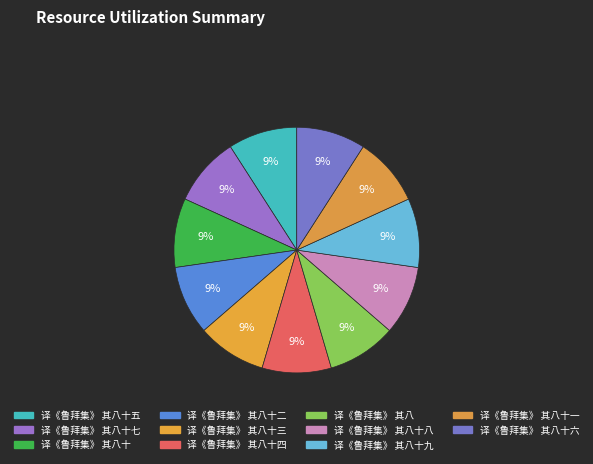

Which category has the smallest portion of the pie?

译《鲁拜集》 其八